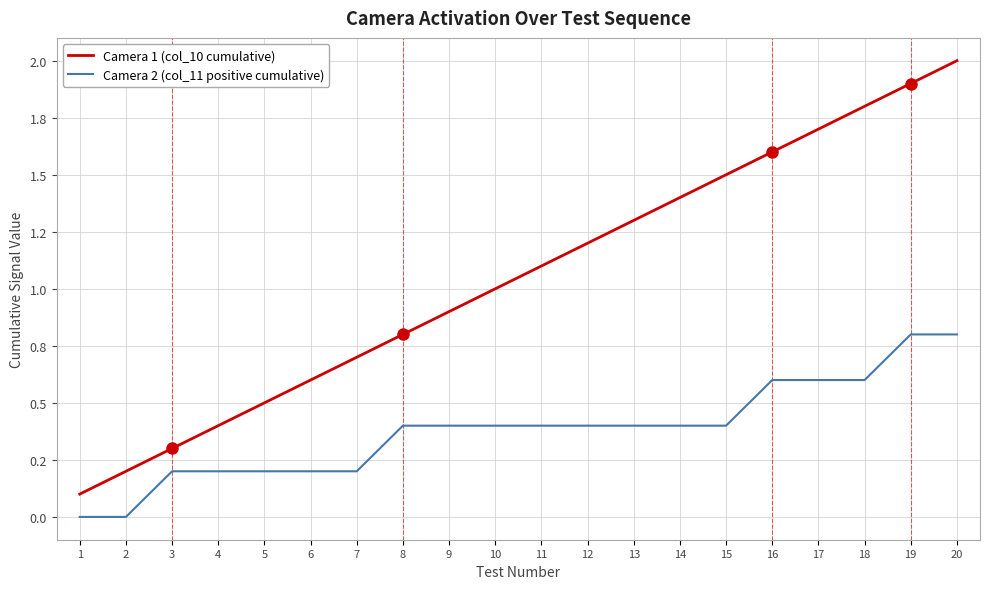

Reading left to right, extract all data points from this chart.

Camera 1 (col_10 cumulative): 1=0.1	2=0.2	3=0.3	4=0.4	5=0.5	6=0.6	7=0.7	8=0.8	9=0.9	10=1.0	11=1.1	12=1.2	13=1.3	14=1.4	15=1.5	16=1.6	17=1.7	18=1.8	19=1.9	20=2.0
Camera 2 (col_11 positive cumulative): 1=0.0	2=0.0	3=0.2	4=0.2	5=0.2	6=0.2	7=0.2	8=0.4	9=0.4	10=0.4	11=0.4	12=0.4	13=0.4	14=0.4	15=0.4	16=0.6	17=0.6	18=0.6	19=0.8	20=0.8